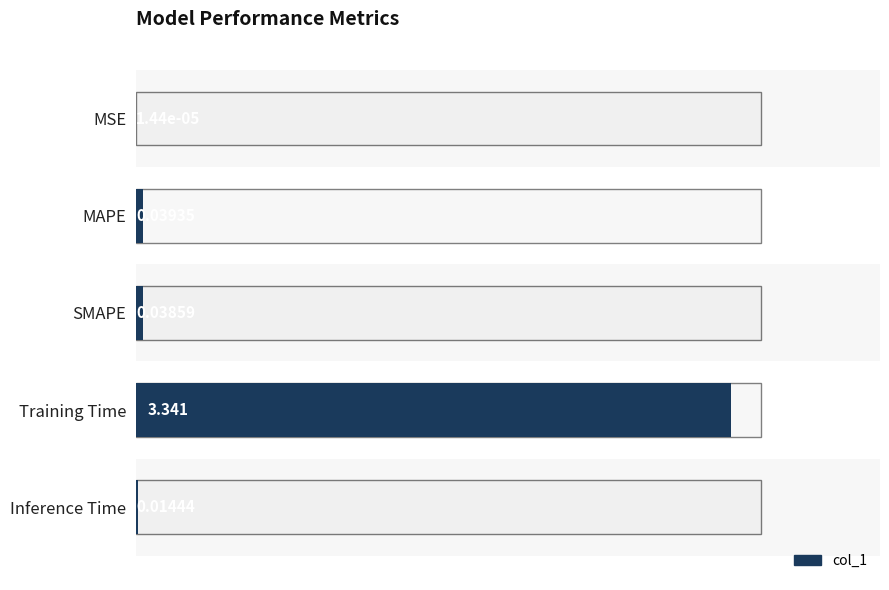

Between MAPE and Inference Time, which is larger?

MAPE